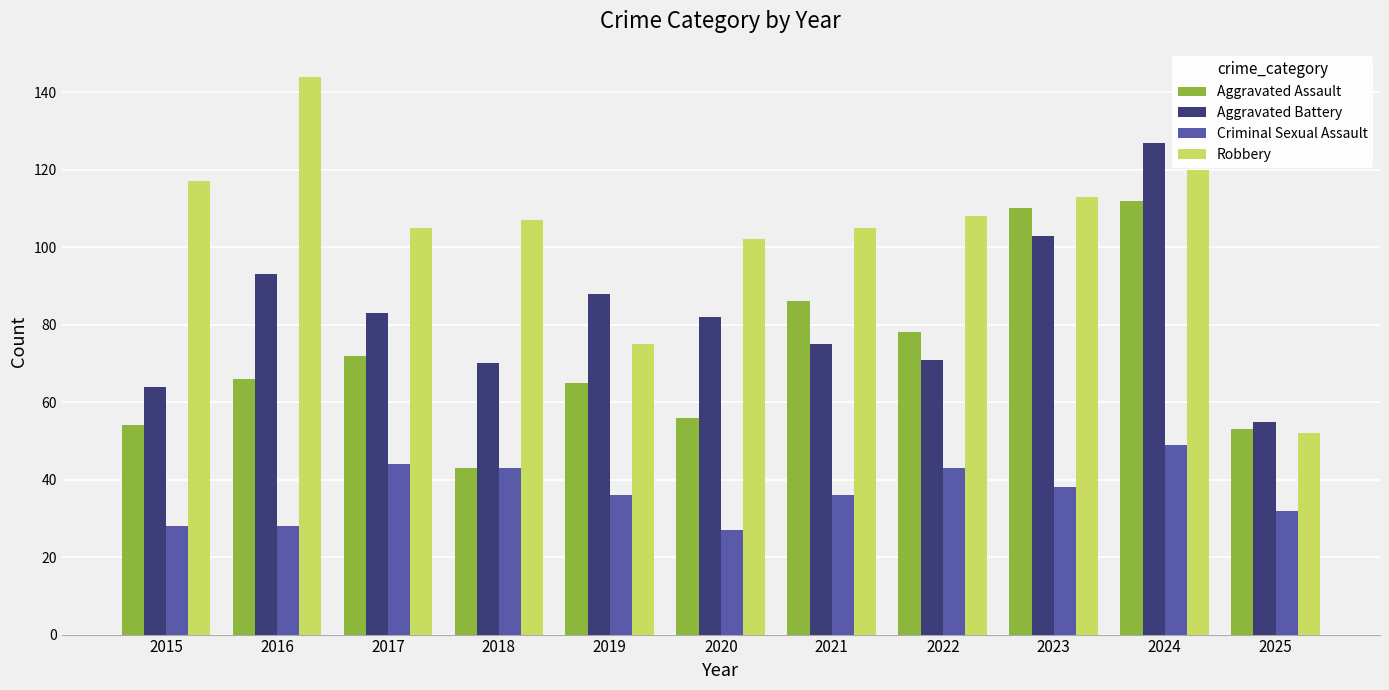

Which label corresponds to the largest value in the chart?

2016